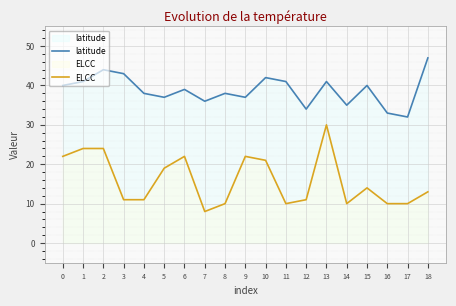

Reading left to right, list all the values displayed in this chart.

latitude: 40	41	44	43	38	37	39	36	38	37	42	41	34	41	35	40	33	32	47
ELCC: 22	24	24	11	11	19	22	8	10	22	21	10	11	30	10	14	10	10	13